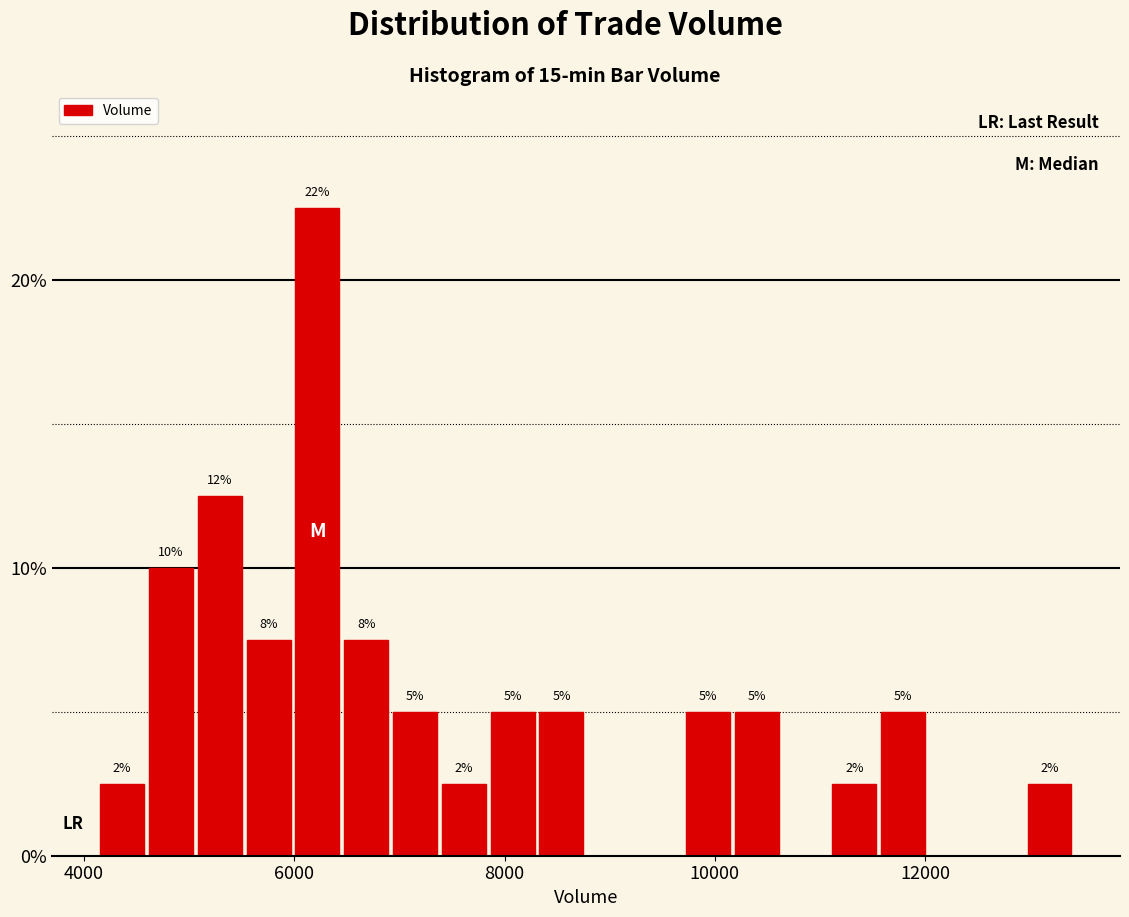

Read against the x-axis, roughly where is the centre of the tallest bar?

6200